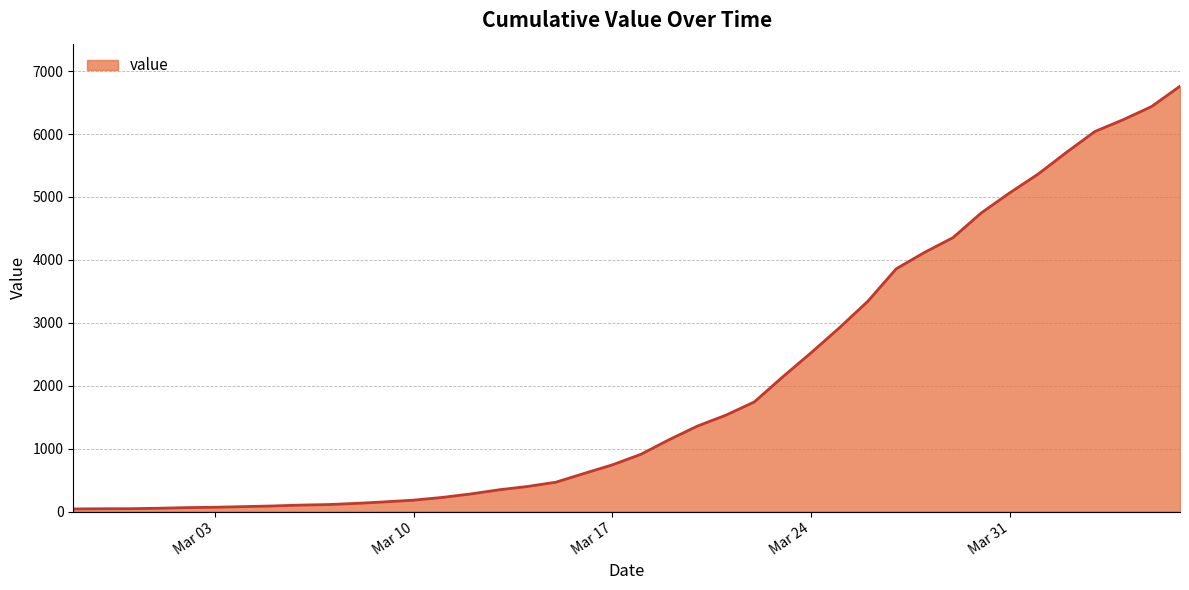

What is the maximum value shown in the chart?

6760